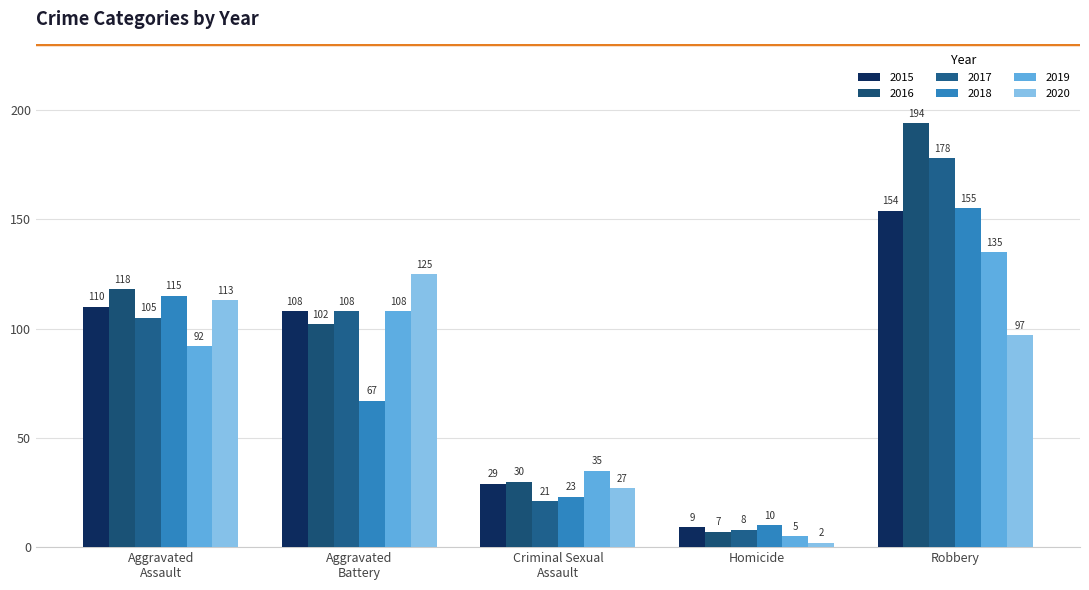

How many data points does each series have?

5